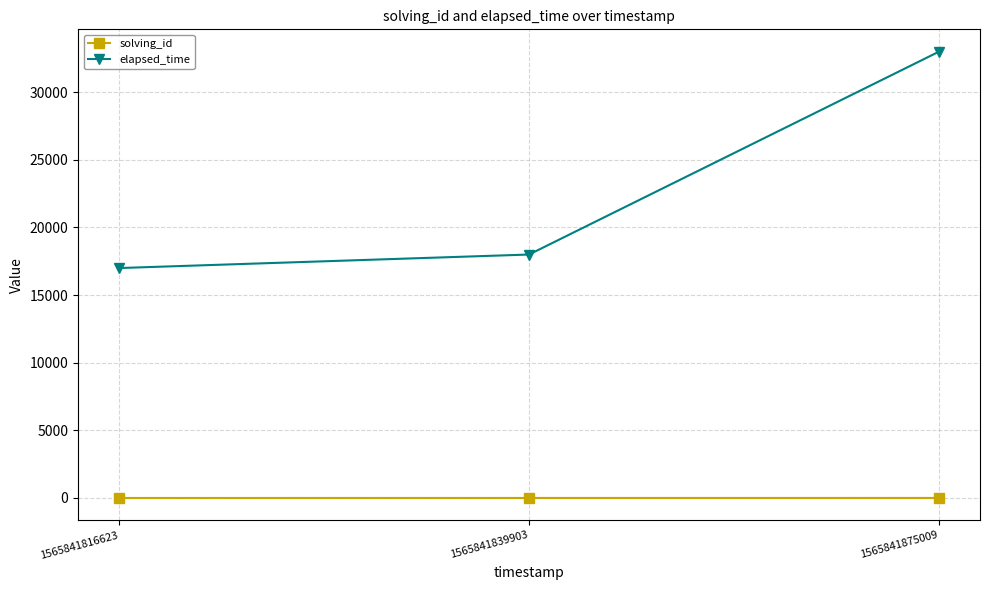

What is the difference between the maximum and minimum values in the elapsed_time series?

16000